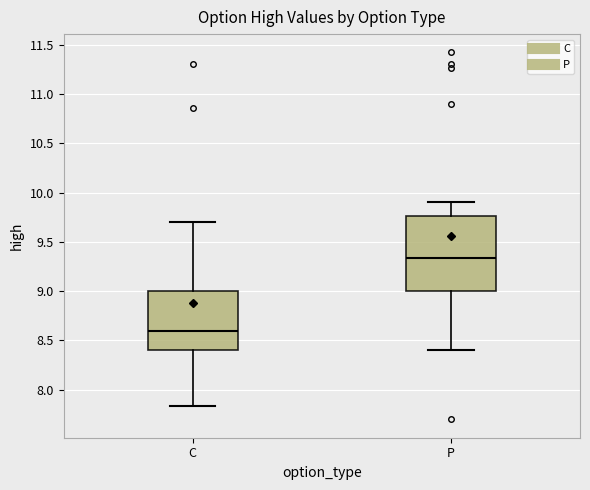

Where is the upper edge of the box for C on the y-axis? The values are not printed on the chart, so give them approximately, as read against the axis.

9.00